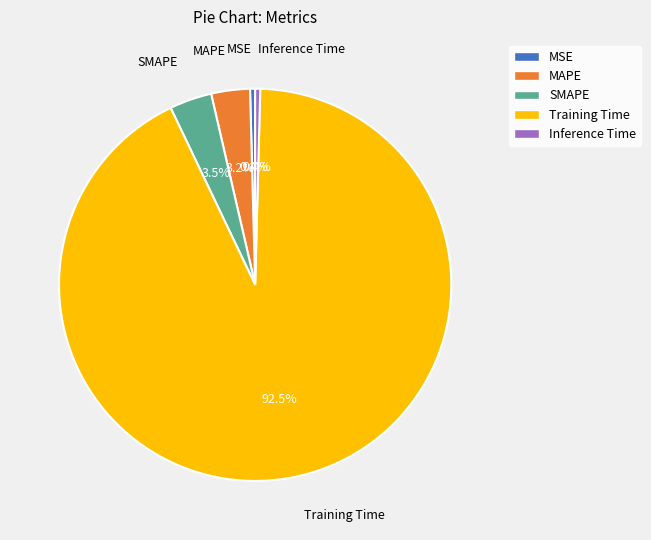

What percentage is NOT represented by MSE?

99.6%